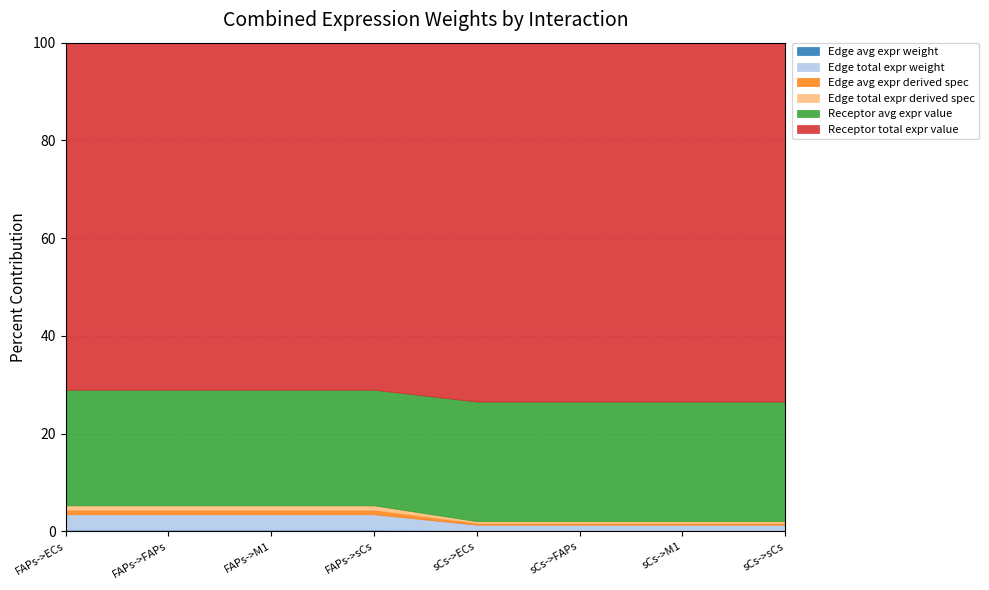

Is the value of Edge avg expr weight at FAPs->sCs greater than the value of Receptor avg expr value at sCs->ECs?

No